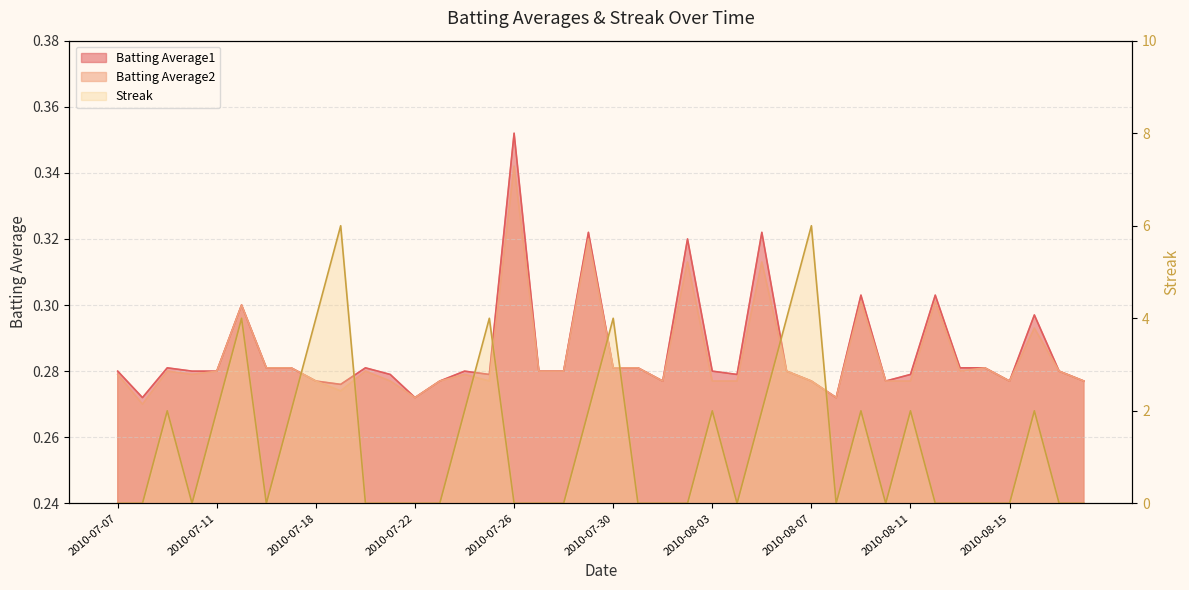

What is the label of the 15th point from the left?

2010-07-24